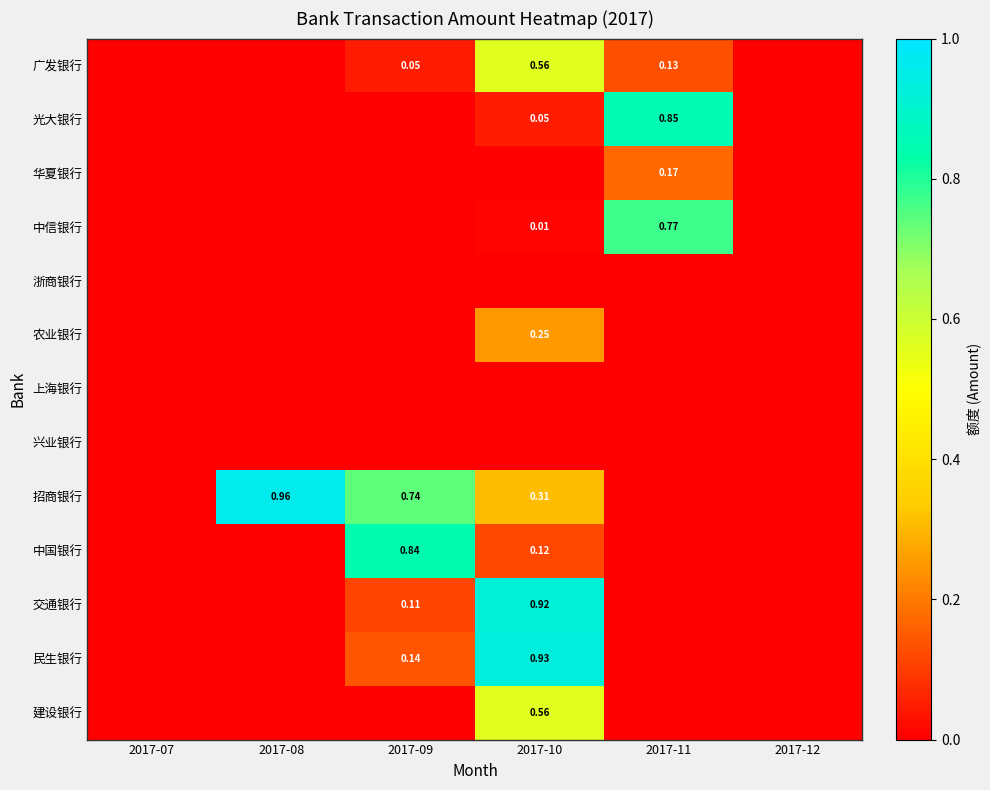

Which series has the largest range (max minus min)?

招商银行